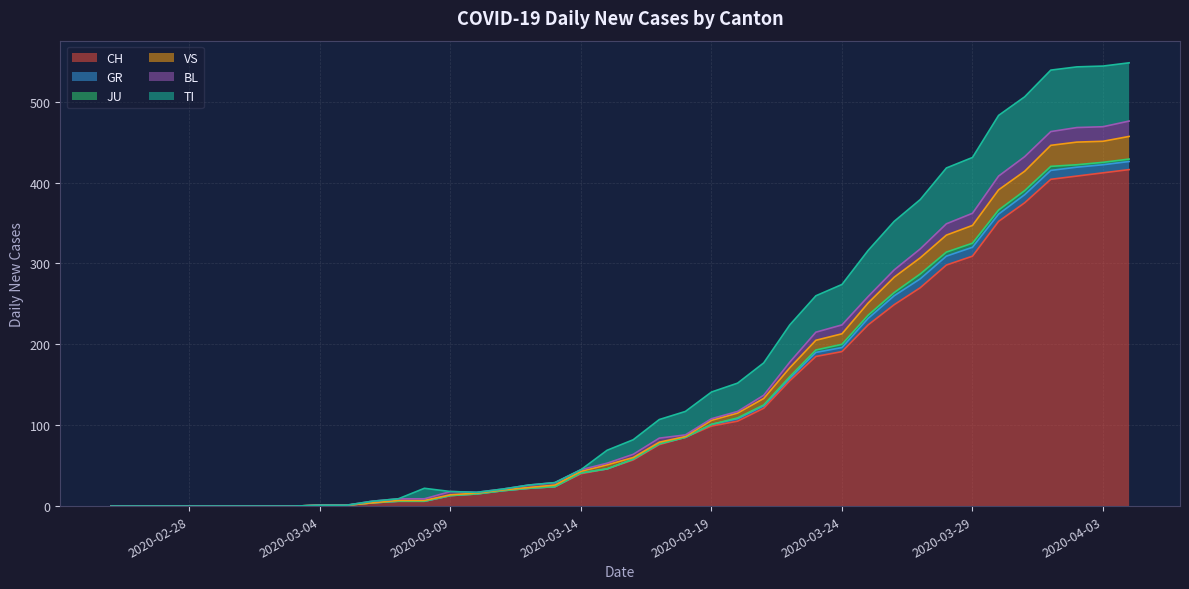

True or false: JU has more than 0 points higher than both neighbors.

True